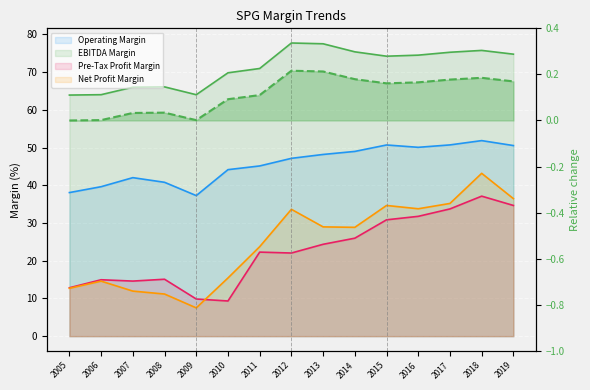

Which series has the widest spread of values?

Net Profit Margin